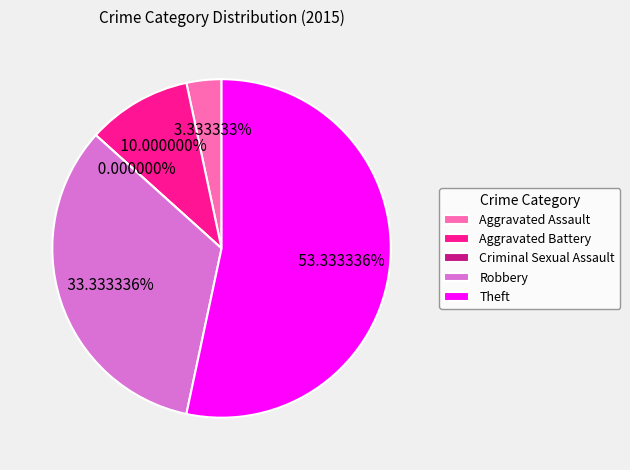

To the nearest percent, what is the average slice percentage?

20%